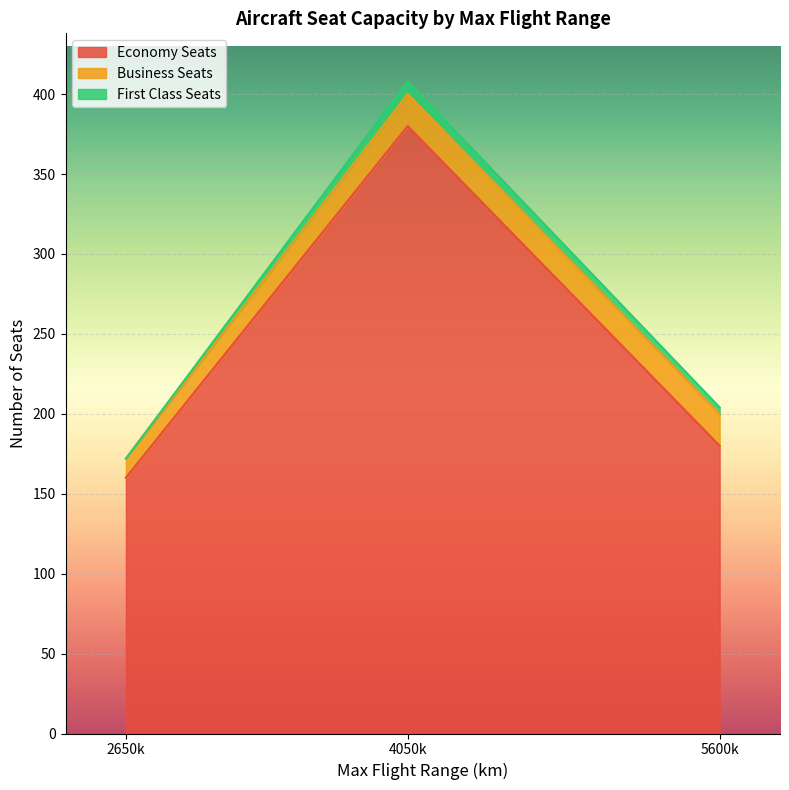

At which category is the sum across all series the highest?

4050k